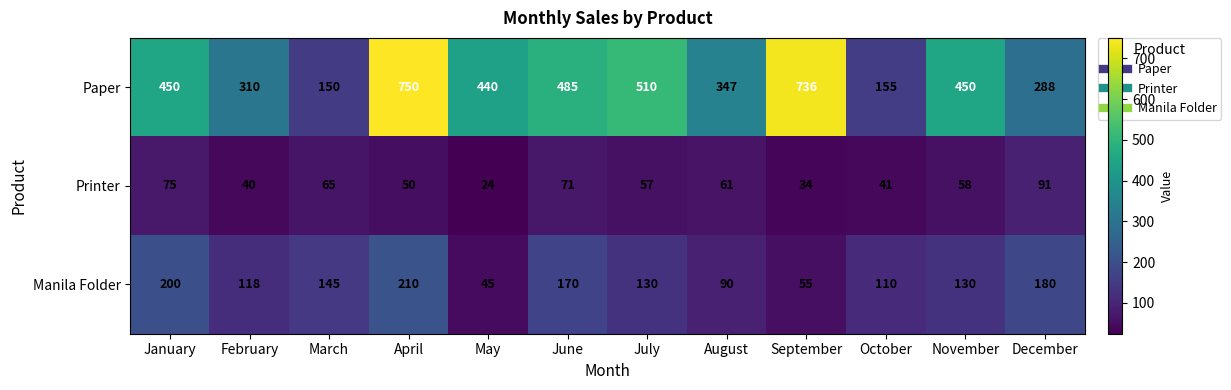

Which series changed the most between May and June?

Manila Folder